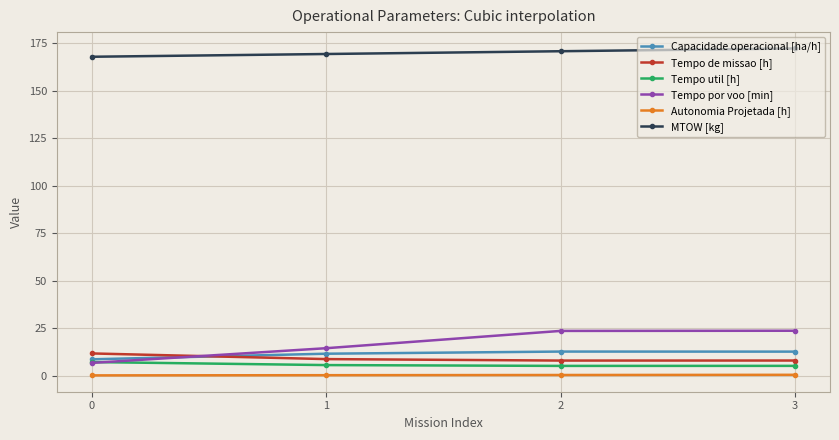

Count the Capacidade operacional [ha/h] values in the range 11 to 12.

1